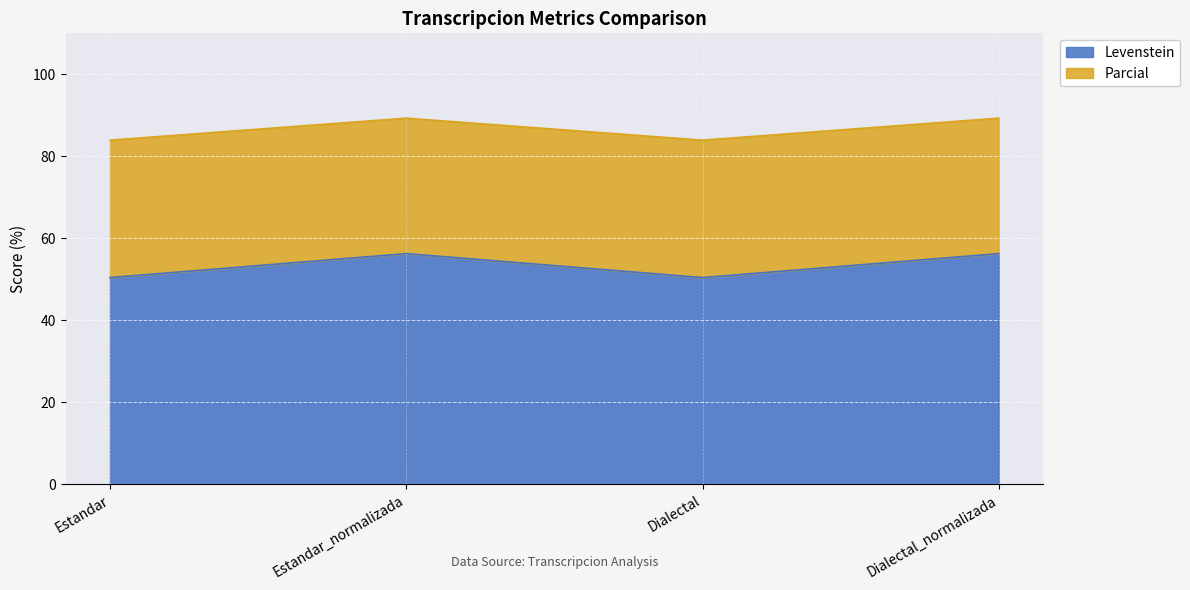

What is the value of the Parcial point at the 3rd from the left?

83.9